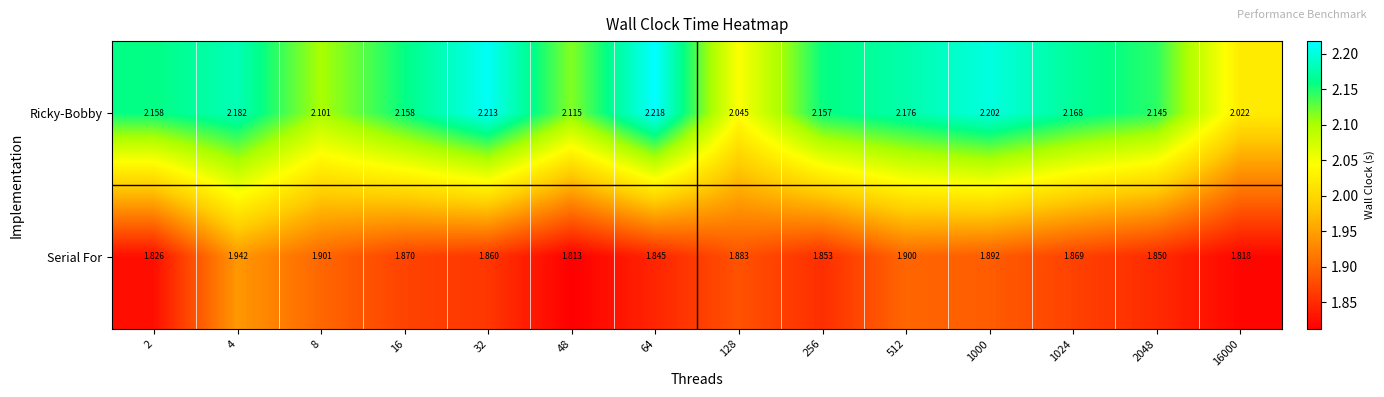

Is the value of Serial For at 2048 greater than the value of Ricky-Bobby at 2048?

No